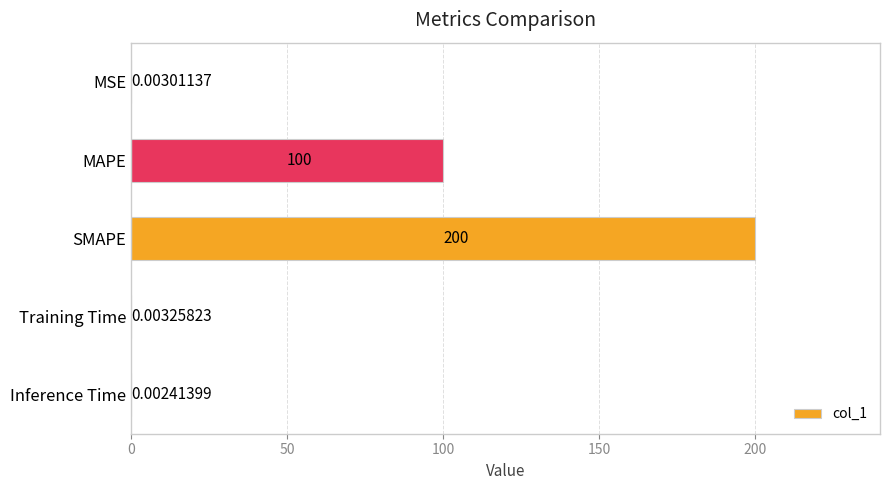

How many data points does each series have?

5